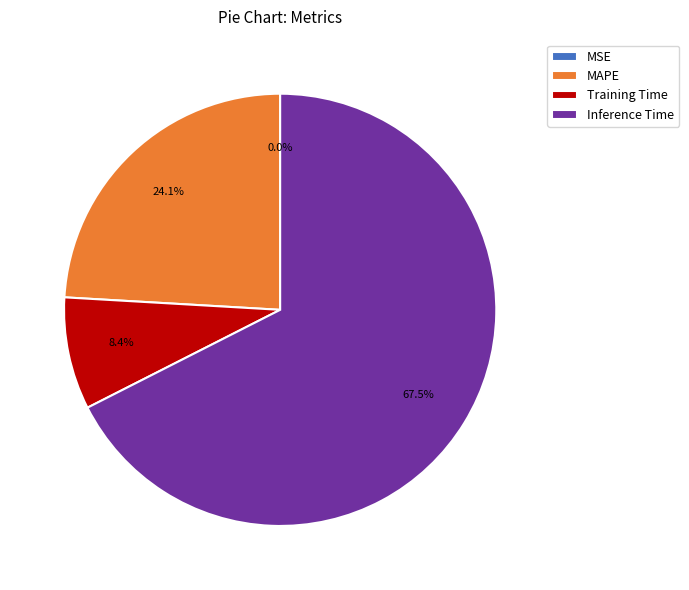

Is there a majority slice in this chart?

Yes